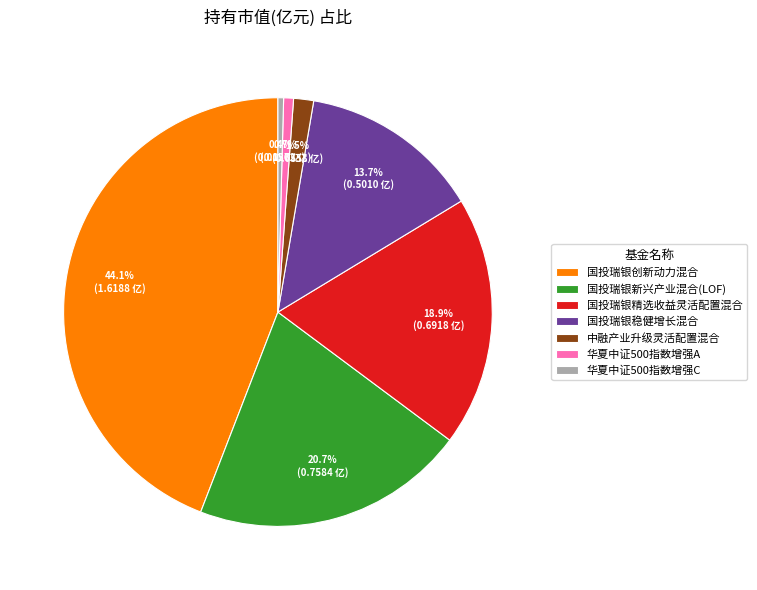

What is the largest slice in the pie chart?

国投瑞银创新动力混合